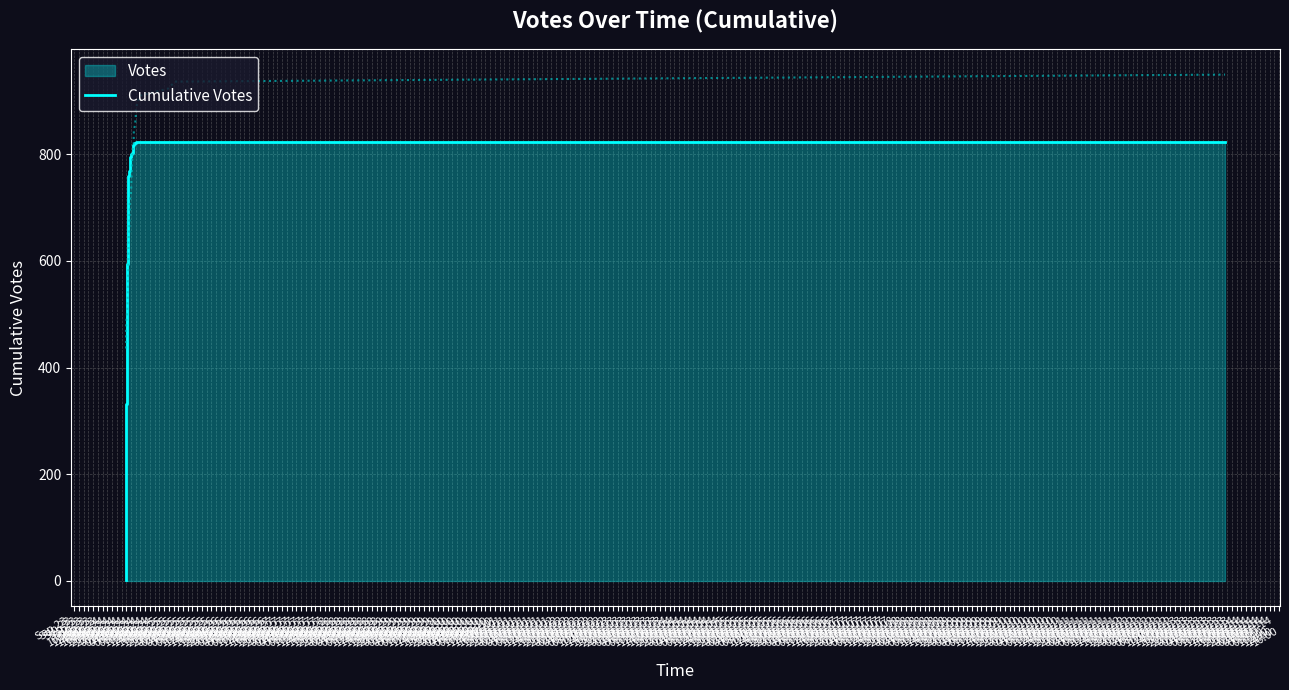

What is the sum of the values at Sep 24
16:00 and Sep 25
16:00?

1562